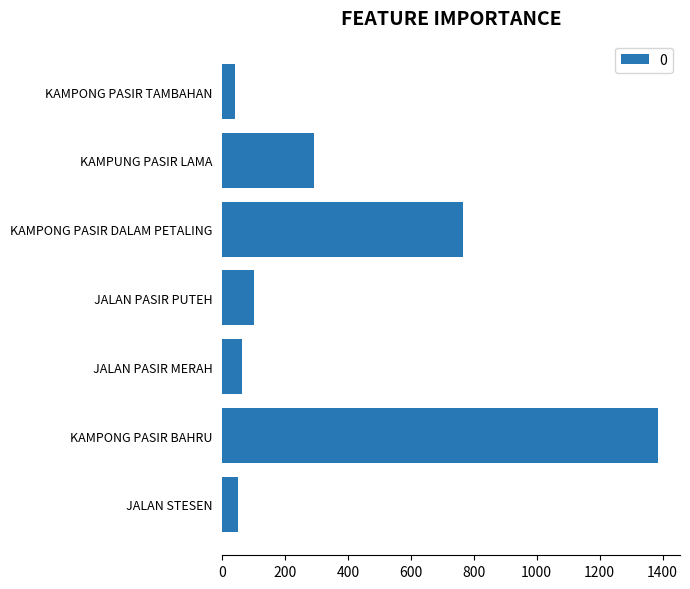

Which label corresponds to the largest value in the chart?

KAMPONG PASIR BAHRU